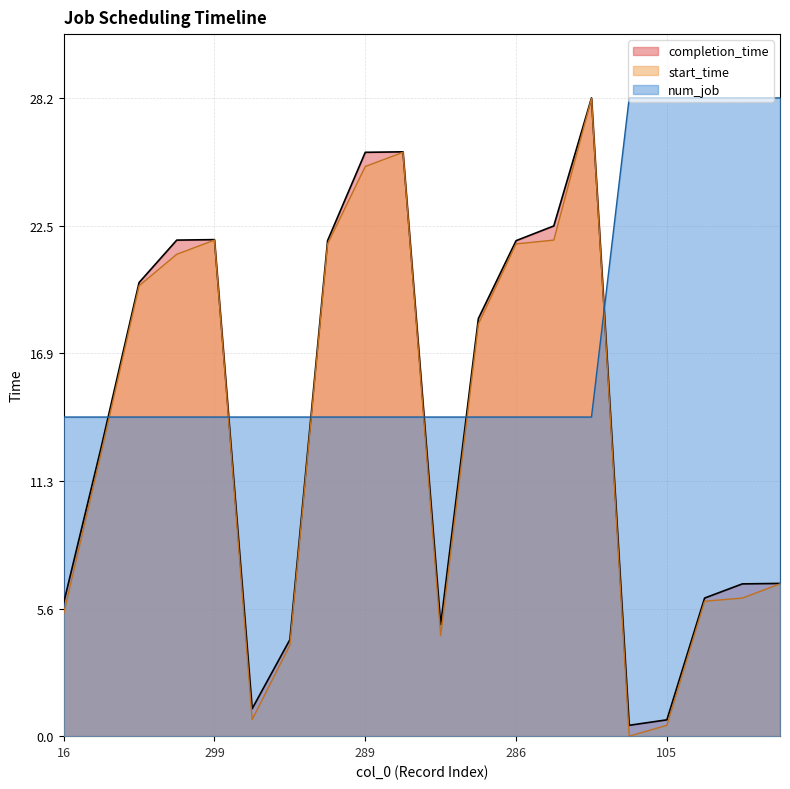

What is the value of the num_job point at the 13th from the left?

14.1